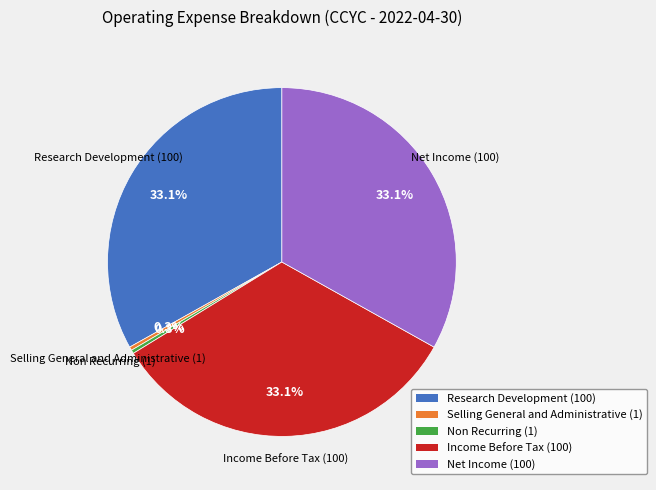

Does Net Income (100) represent more than half of the total?

No